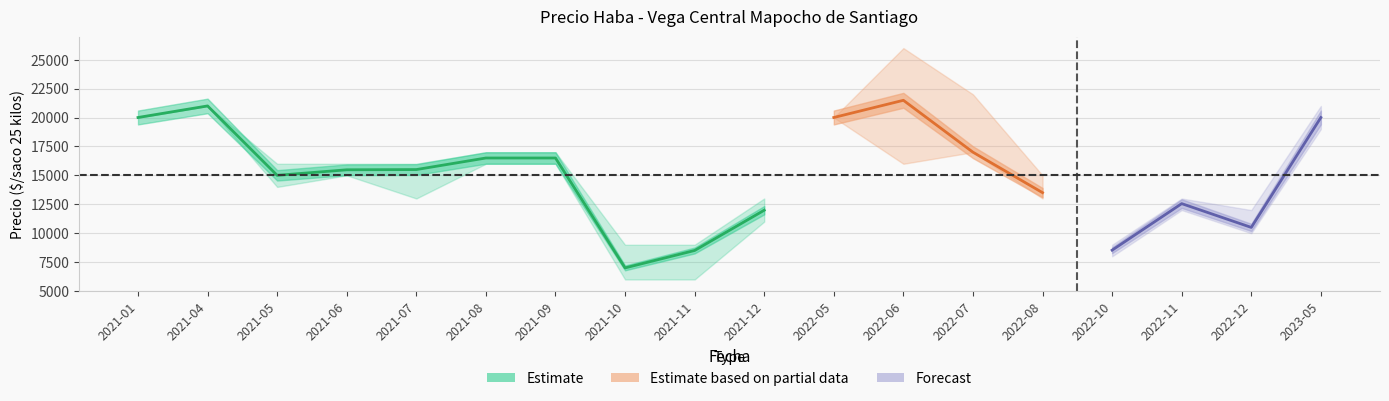

What is the spread (max minus min) of values at 2021-11?

3000